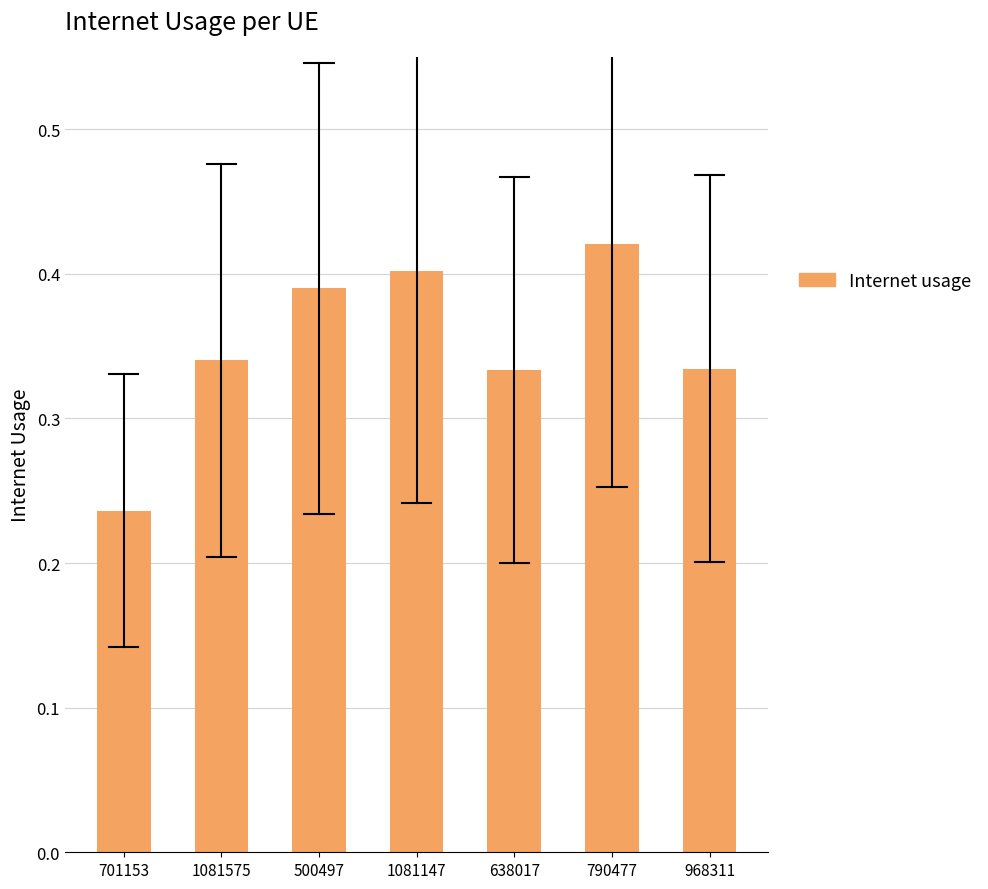

Which label corresponds to the smallest value in the chart?

701153